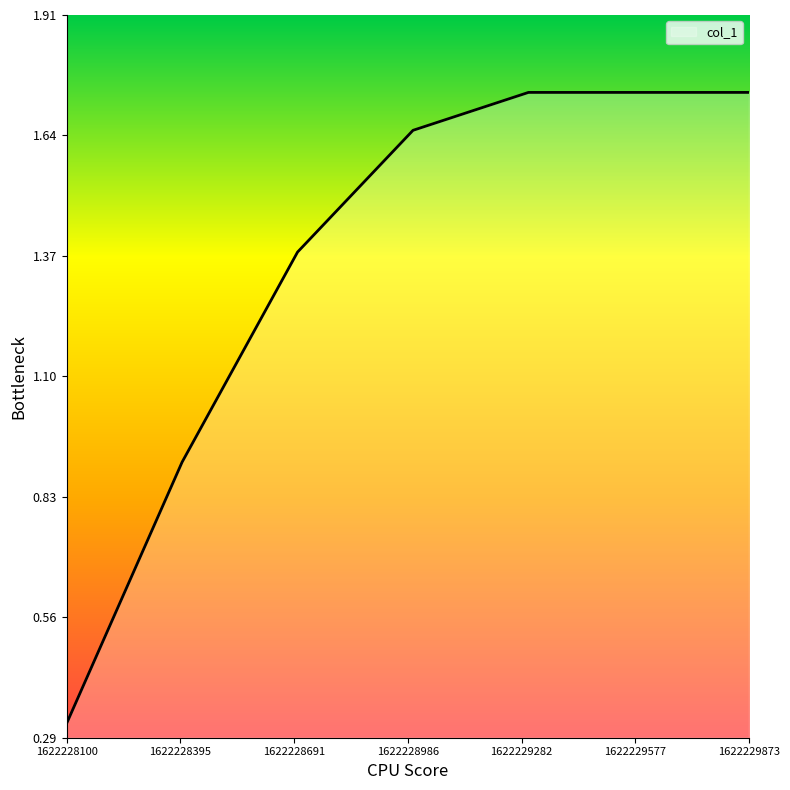

What is the sum of all values?

9.5